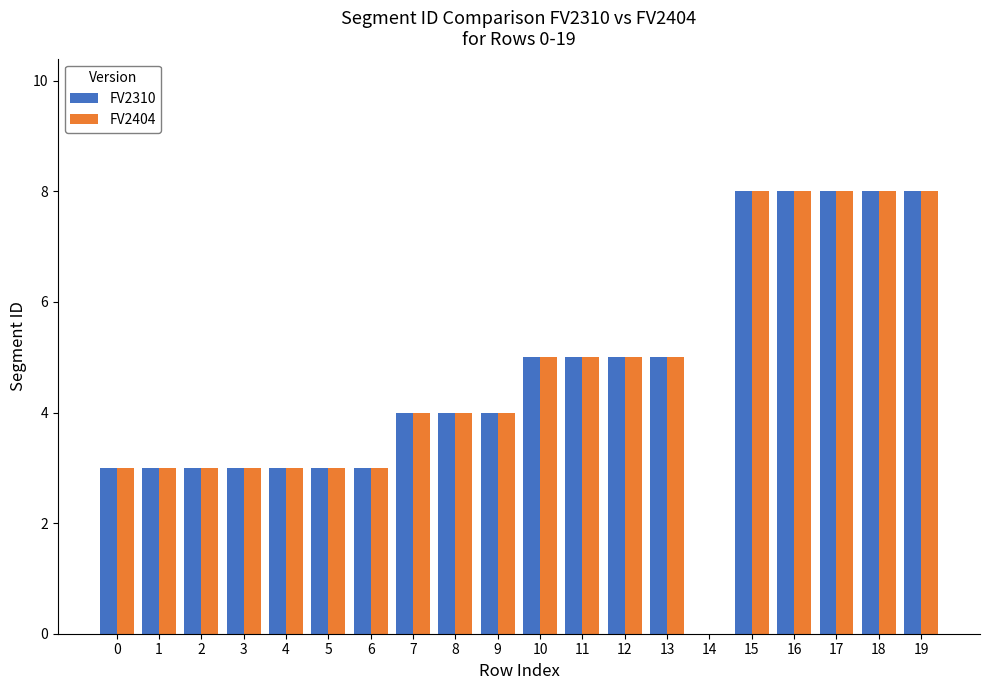

What is the maximum value shown in the chart?

8